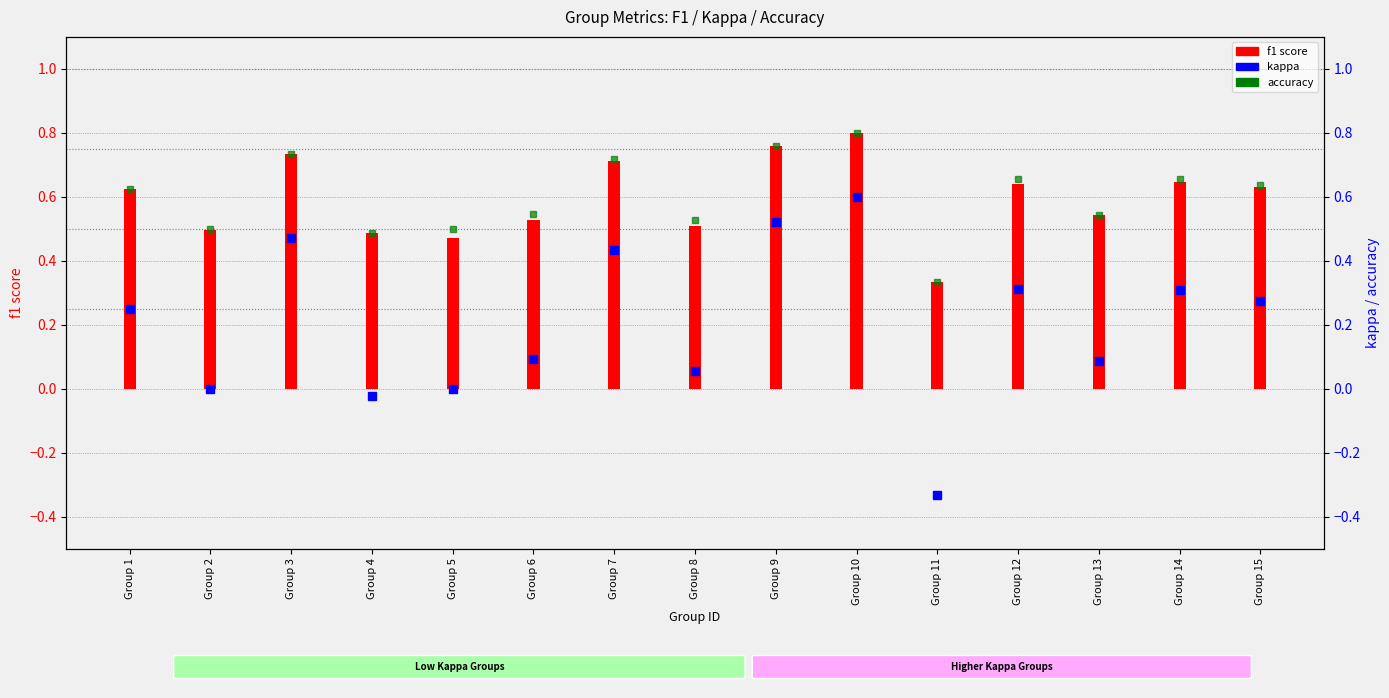

List the series in order of their peak value, highest first.

f1 score, accuracy, kappa